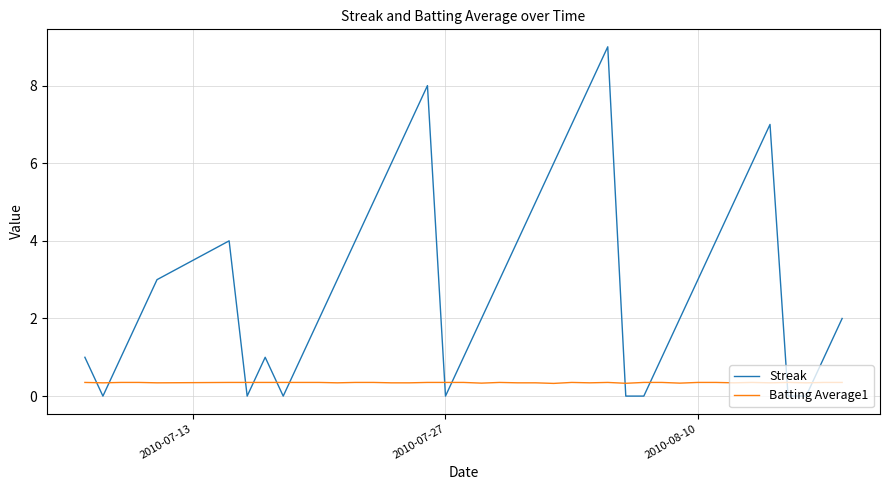

Which series ends up on top after the final intersection of Streak and Batting Average1?

Streak